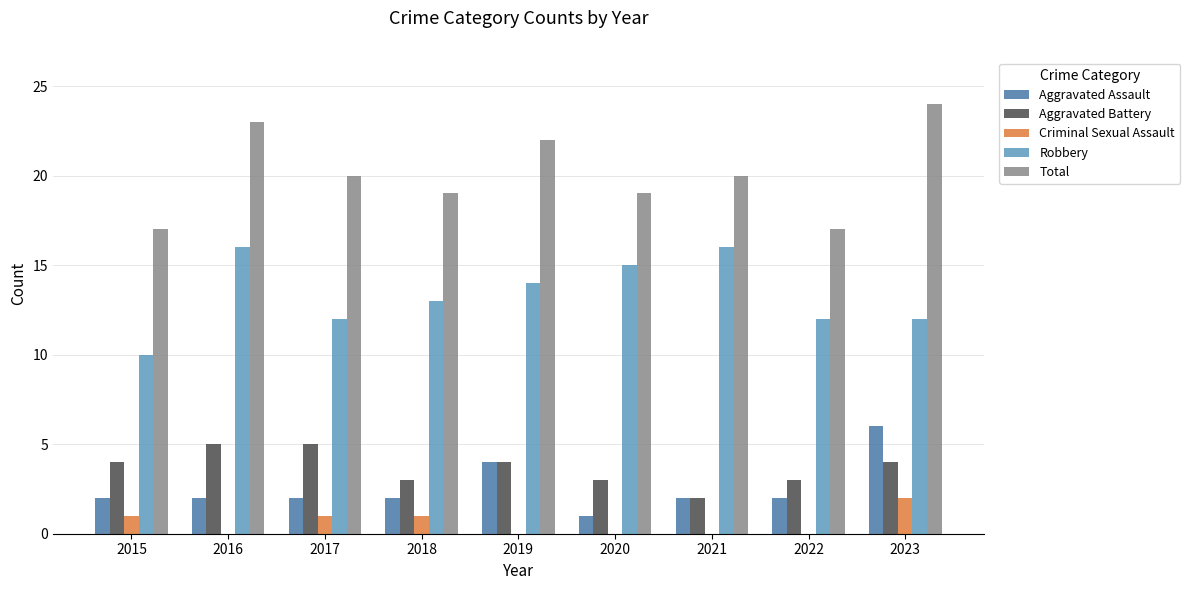

Does the chart contain stacked bars?

No